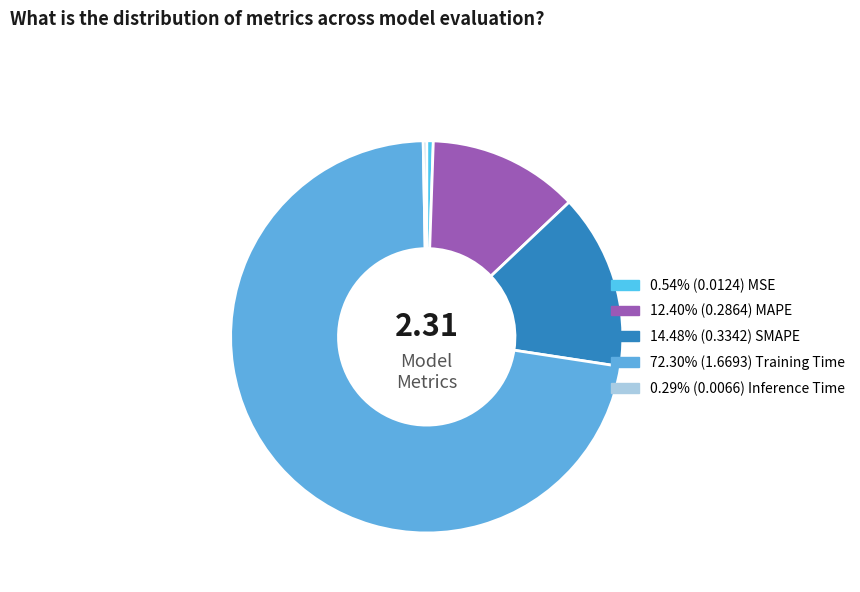

Which category accounts for the majority?

Training Time